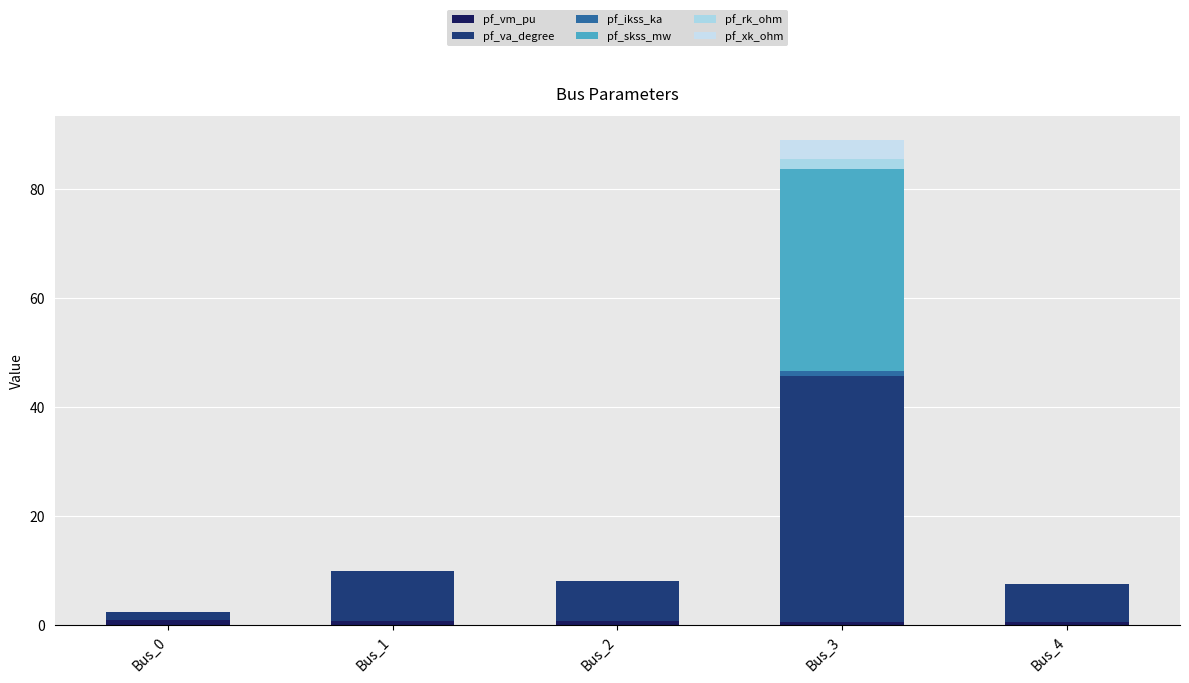

The pf_ikss_ka series shows 0.5 at Bus_2. True or false?

False